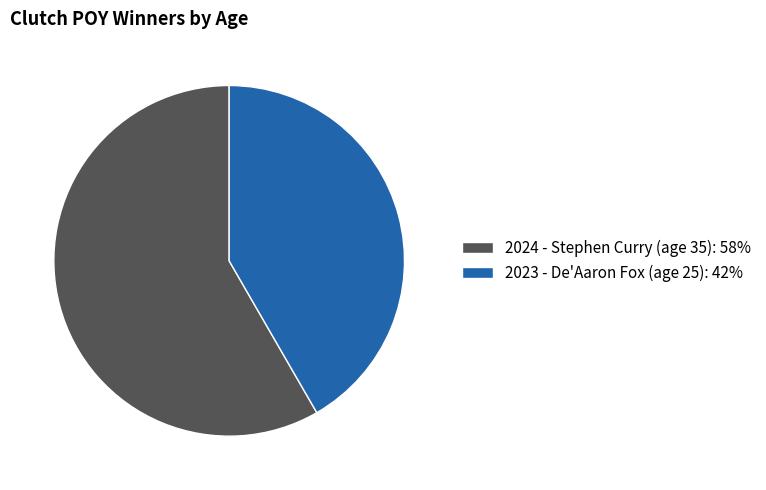

Between 2024 - Stephen Curry (age 35) and 2023 - De'Aaron Fox (age 25), which is larger?

2024 - Stephen Curry (age 35)